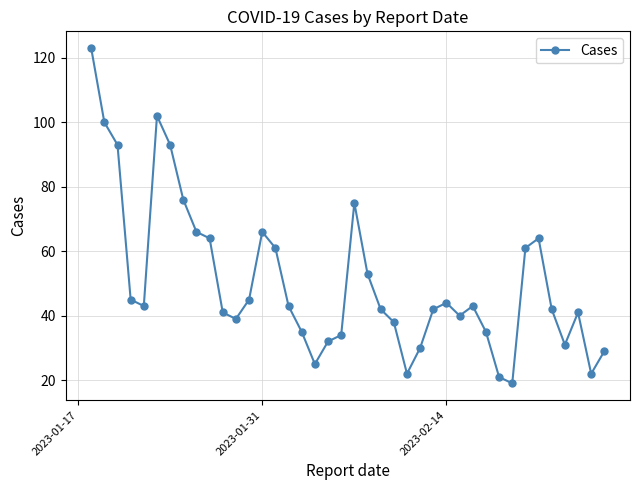

How many lines are shown in the chart?

1